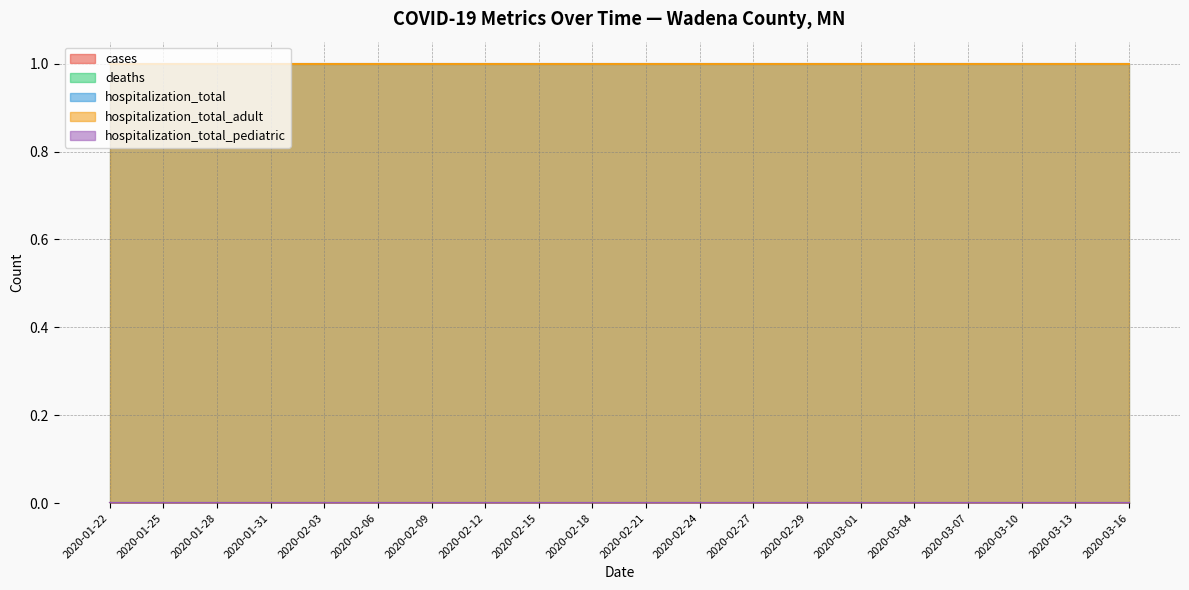

What is the spread (max minus min) of values at 2020-02-29?

1